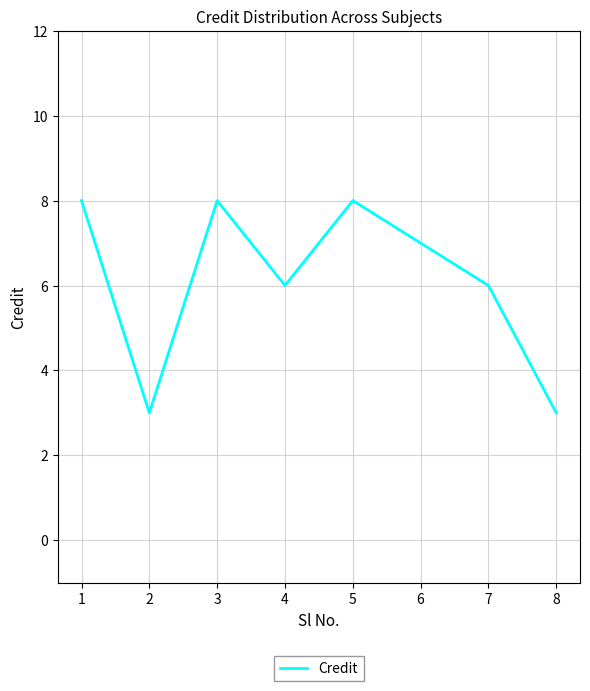

What is the ratio of the value at 5 to the value at 8?

2.7